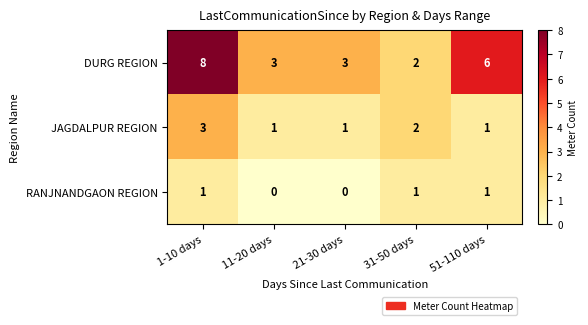

Reading left to right, extract all data points from this chart.

DURG REGION: 8	3	3	2	6
JAGDALPUR REGION: 3	1	1	2	1
RANJNANDGAON REGION: 1	0	0	1	1